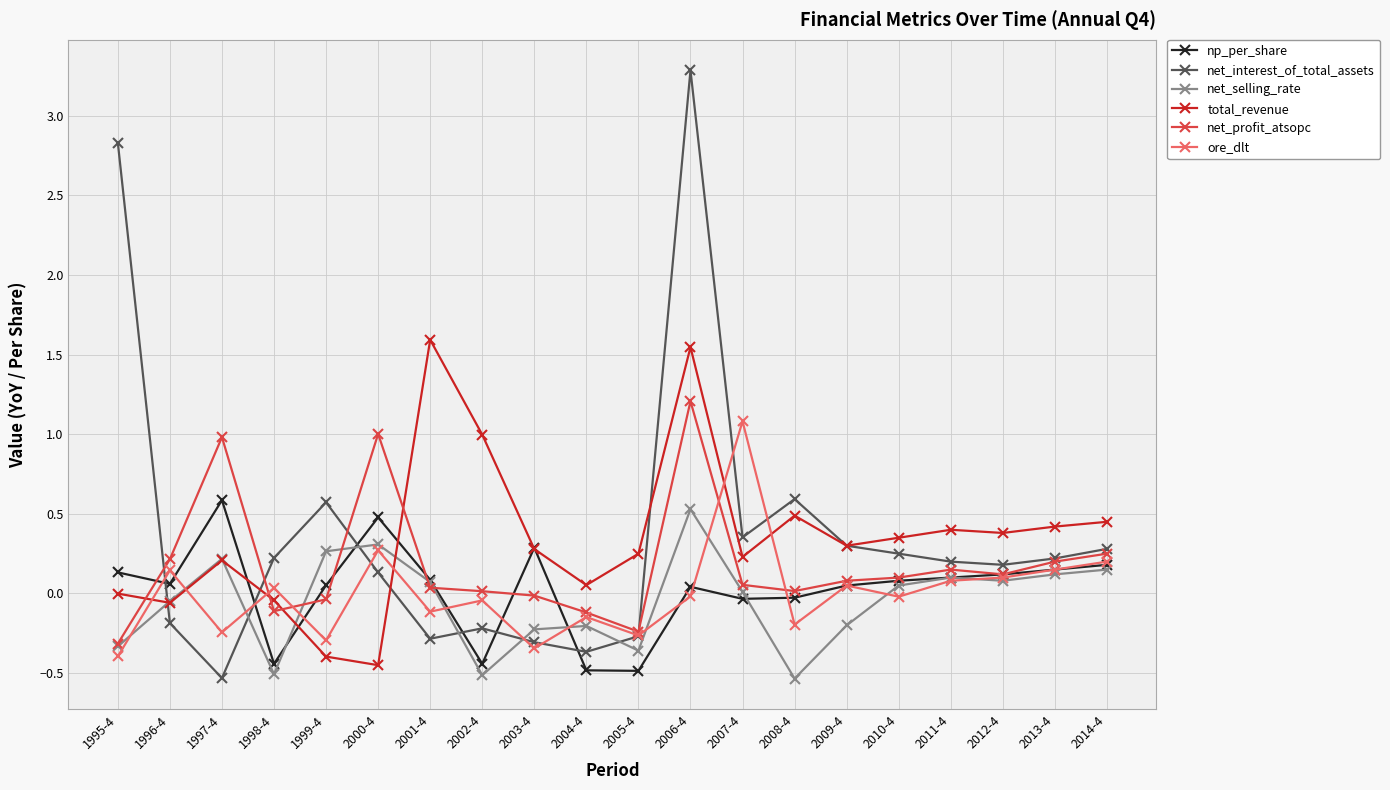

Where do np_per_share and net_profit_atsopc first cross each other?

1995-4 and 1996-4